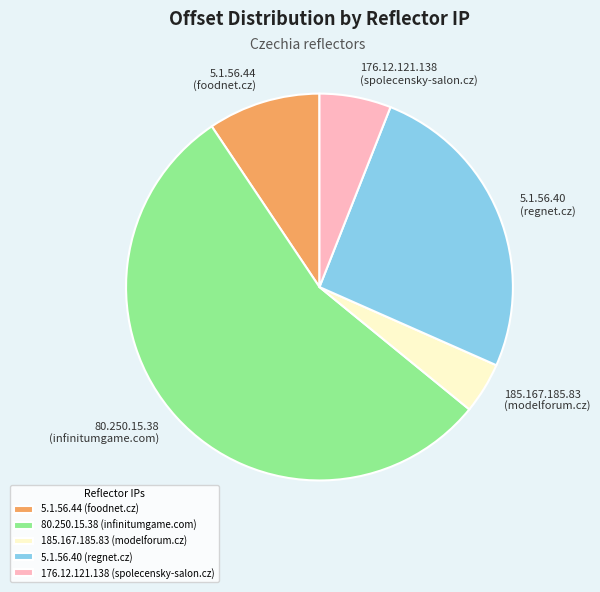

Rank the categories by value from highest to lowest.

80.250.15.38 (infinitumgame.com), 5.1.56.40 (regnet.cz), 5.1.56.44 (foodnet.cz), 176.12.121.138 (spolecensky-salon.cz), 185.167.185.83 (modelforum.cz)